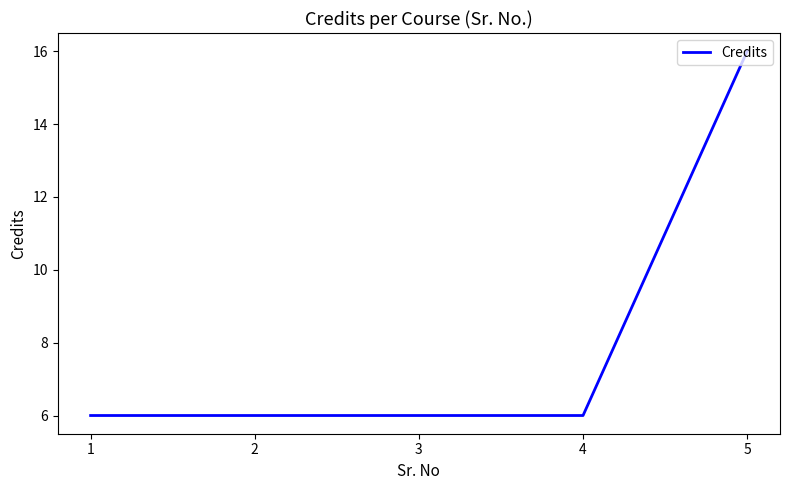

What is the ratio of the value at 5 to the value at 3?

2.7